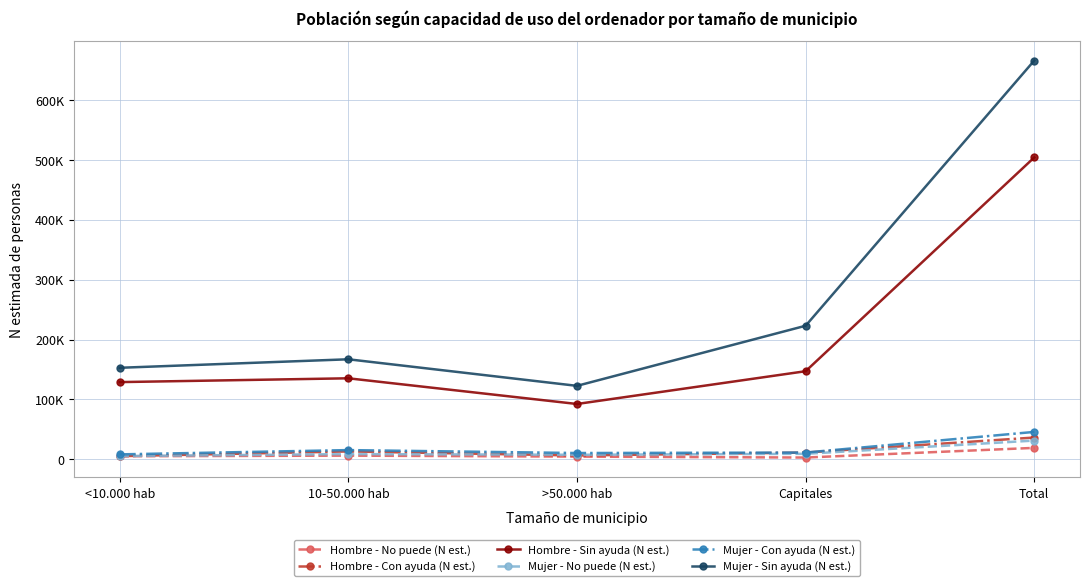

What is the minimum value for Hombre - Sin ayuda (N est.)?

92465